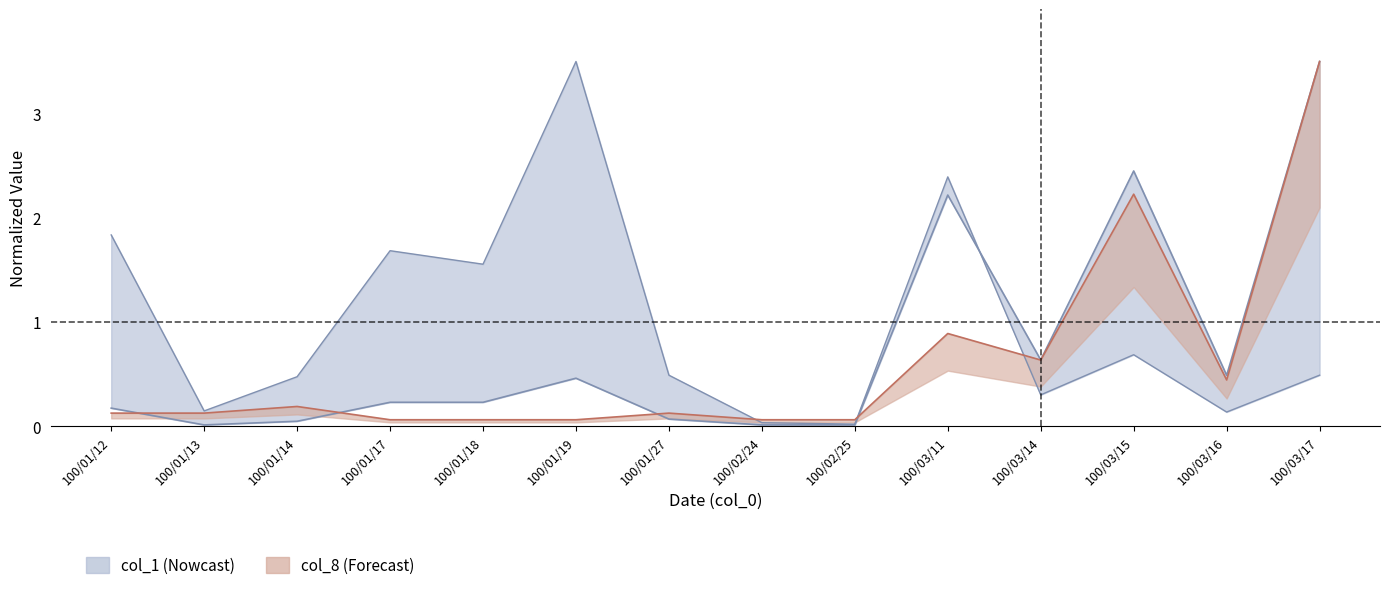

True or false: col_2 and col_1 intersect in this chart.

True